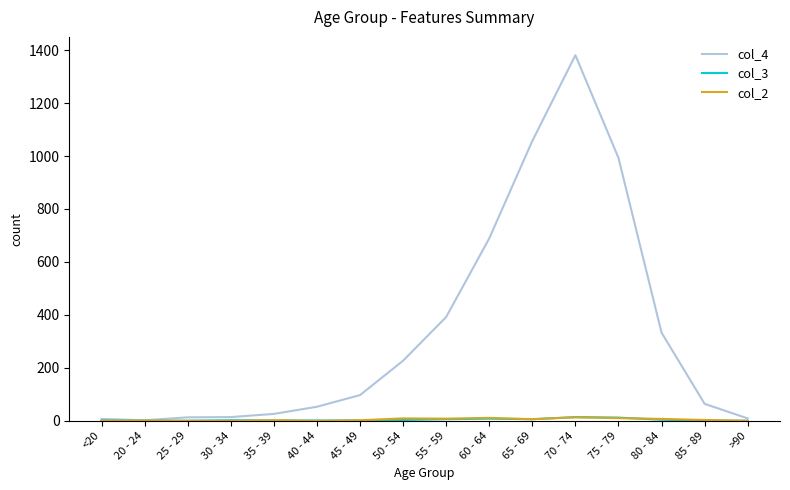

How many values in the col_4 series are below 97?

8